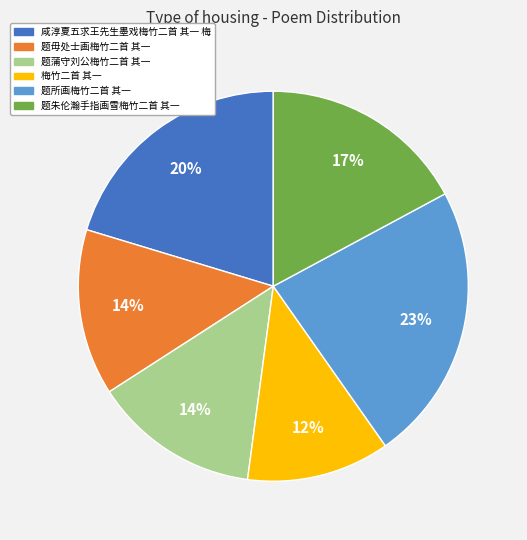

To the nearest percent, what percentage of the pie is 题朱伦瀚手指画雪梅竹二首 其一?

17%